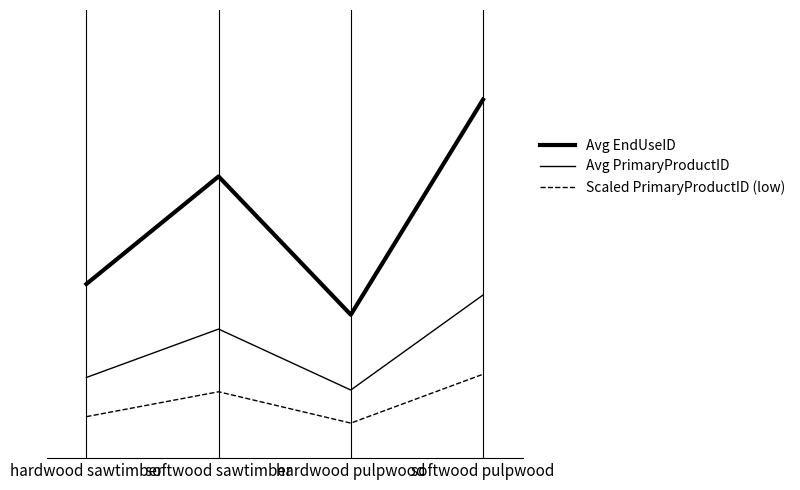

Is this an area chart (filled region under the line)?

No